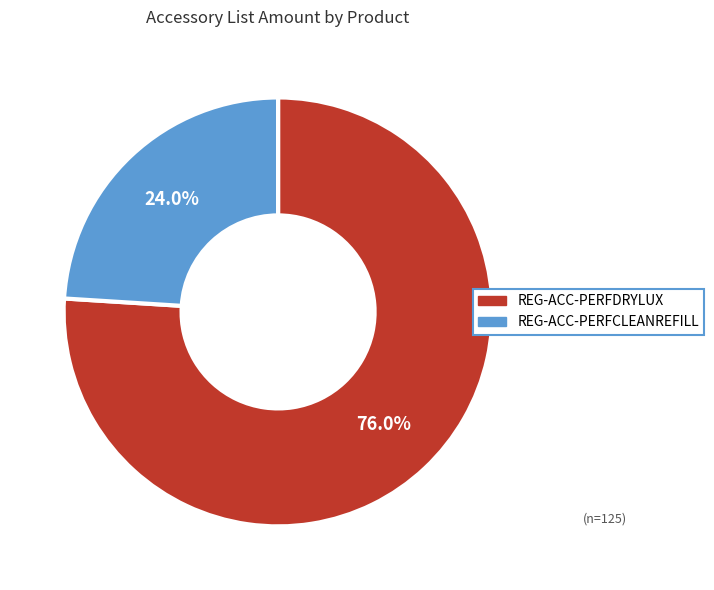

To the nearest percent, what percentage of the pie is REG-ACC-PERFCLEANREFILL?

24%